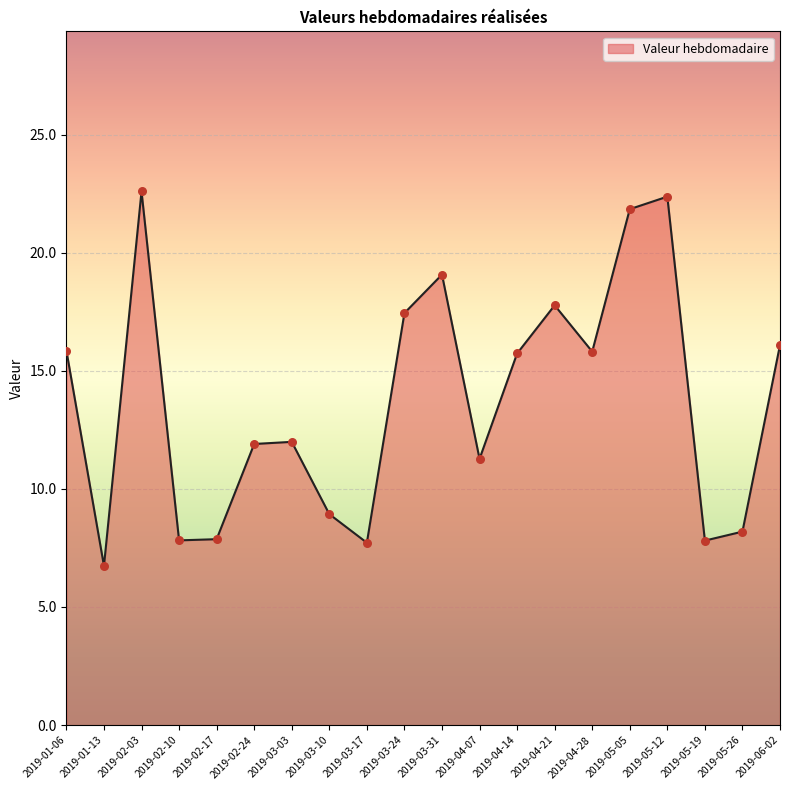

What is the change in value from 2019-04-07 to 2019-04-14?

+4.5